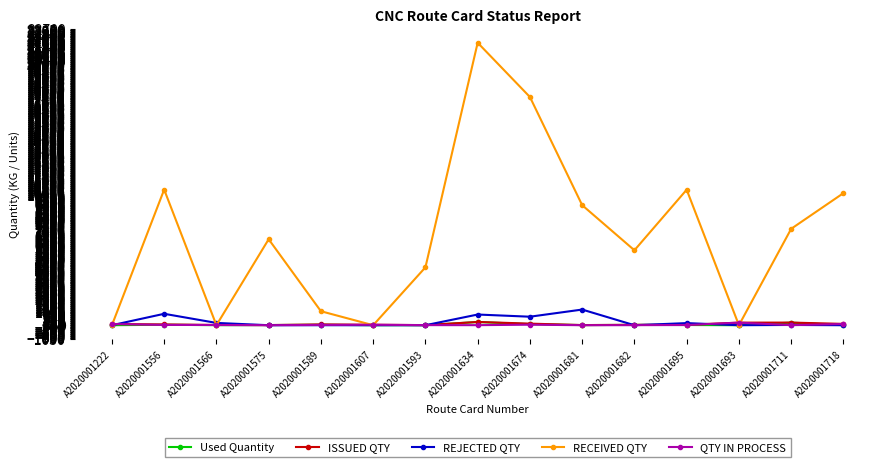

What is the label of the 1st point from the right?

A2020001718